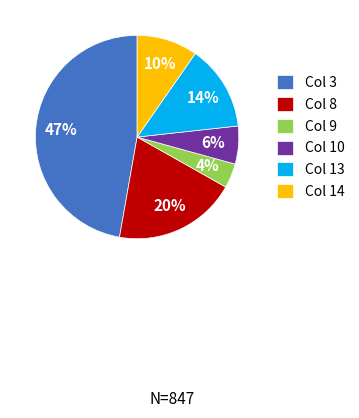

Is there a majority slice in this chart?

No